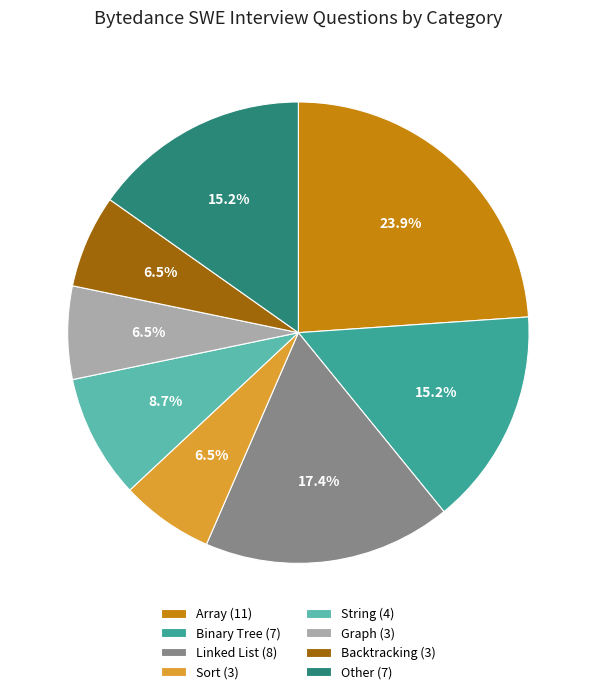

Which slice is the largest?

Array